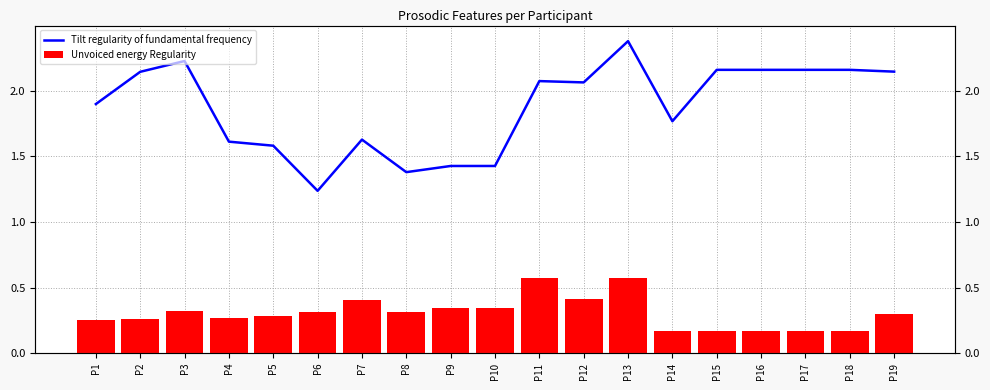

Is it true that Tilt regularity of fundamental frequency equals 2.4 at P13?

True